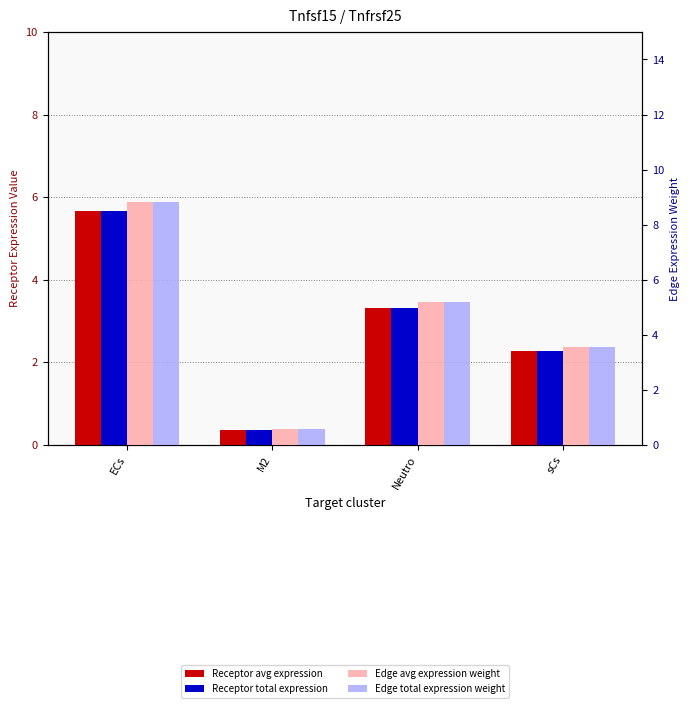

How many values in the Receptor total expression value series exceed 3?

2